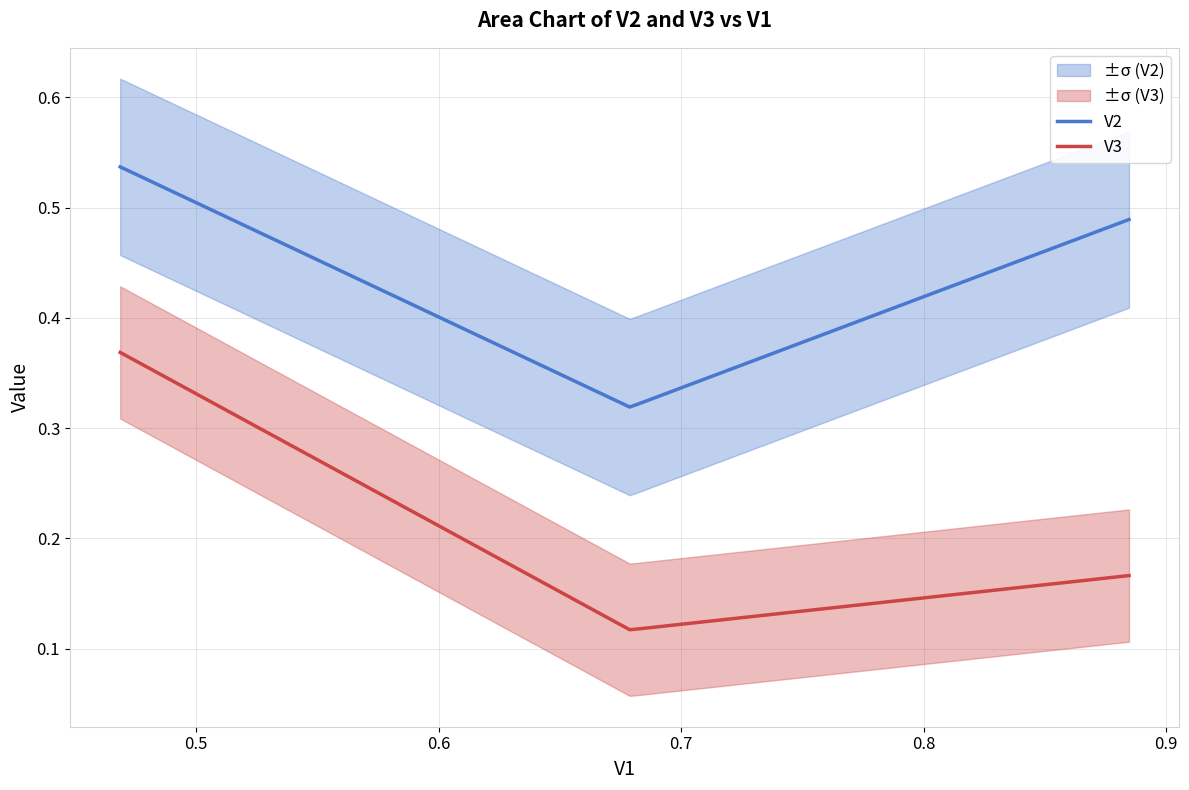

True or false: V2 and V3 intersect in this chart.

False